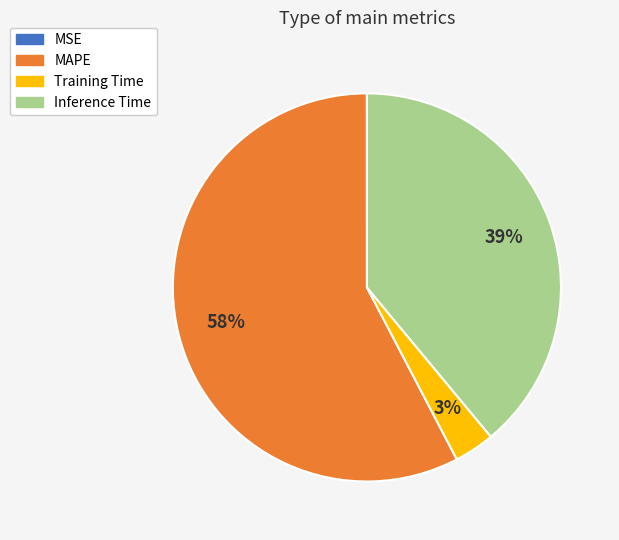

What percentage is the Inference Time slice, to the nearest percent?

39%